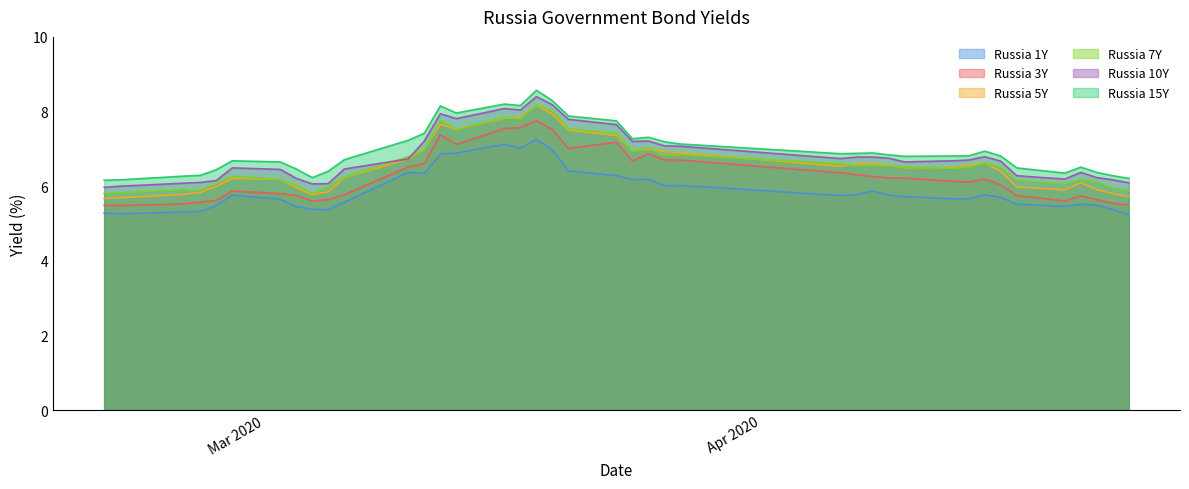

Which series has the largest range (max minus min)?

Russia 5Y